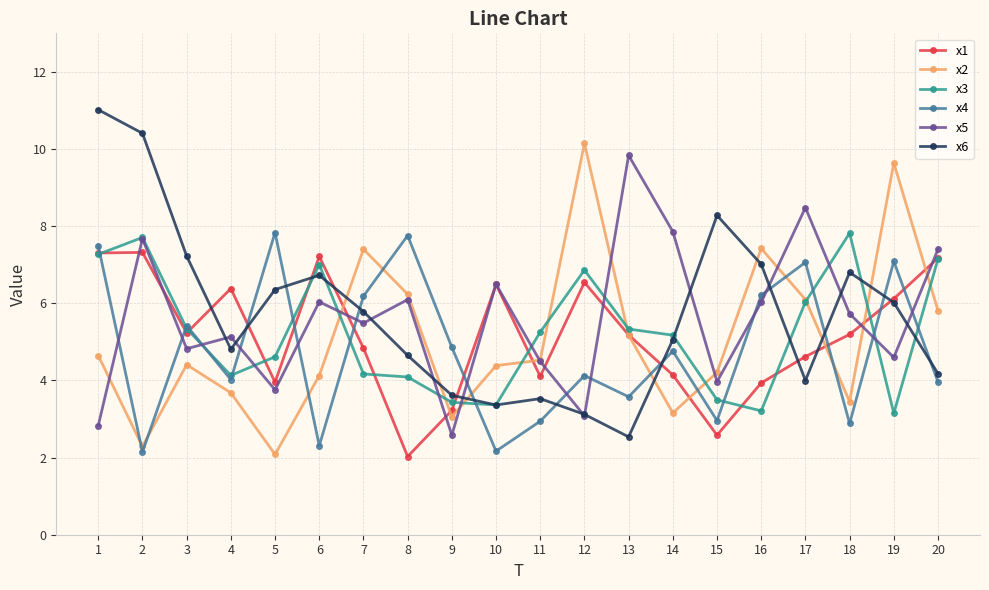

Where do x4 and x1 first cross each other?

1 and 2